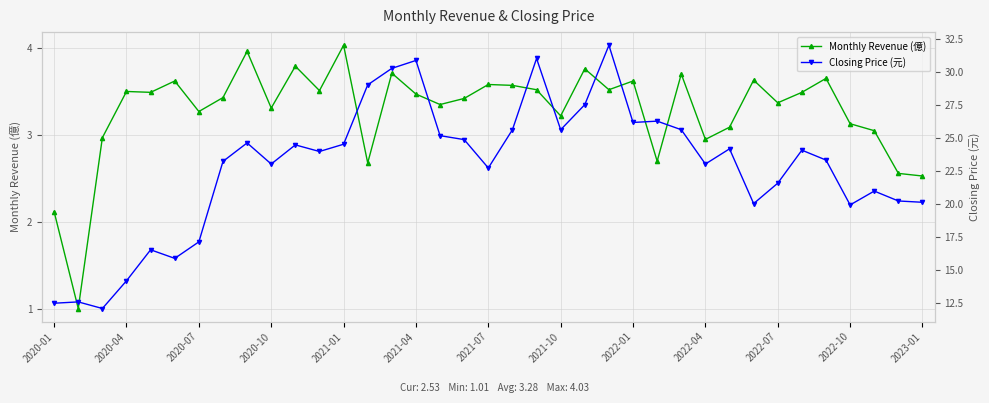

True or false: Monthly Revenue (億) has a value of 4.0 at 2023-01.

False